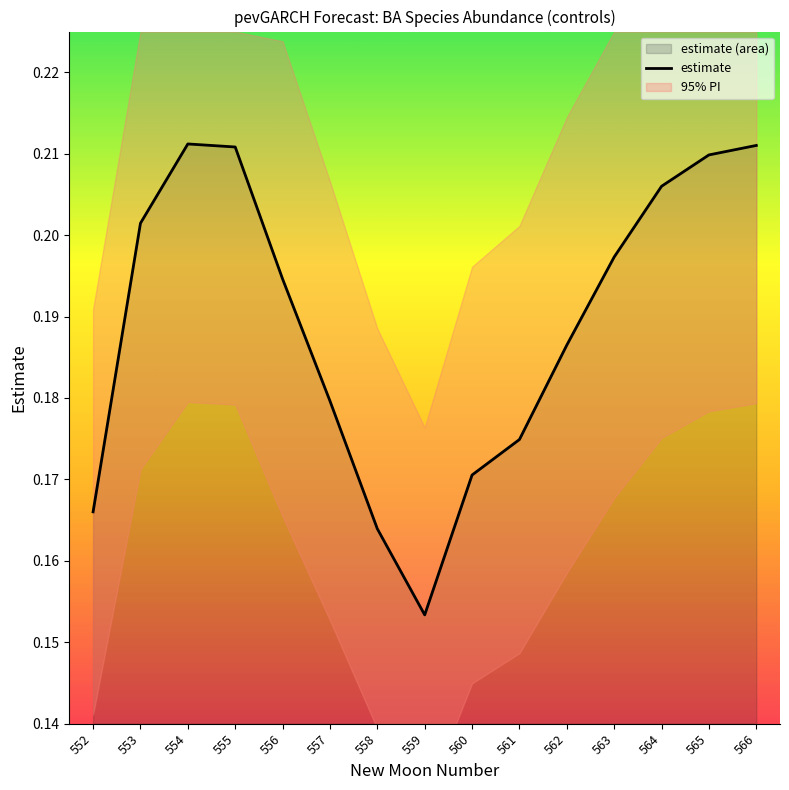

Rank the categories by value from lowest to highest.

559, 558, 552, 560, 561, 557, 562, 556, 563, 553, 564, 565, 555, 566, 554